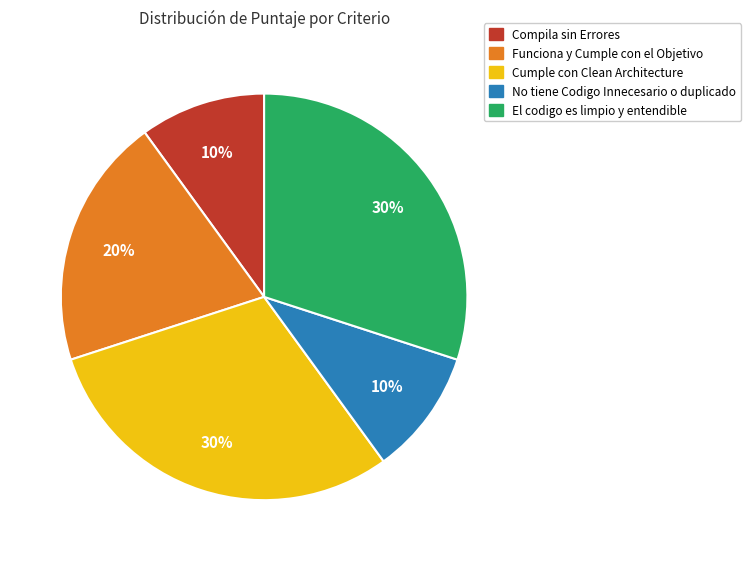

Do El codigo es limpio y entendible and Cumple con Clean Architecture together represent more than half of the pie?

Yes